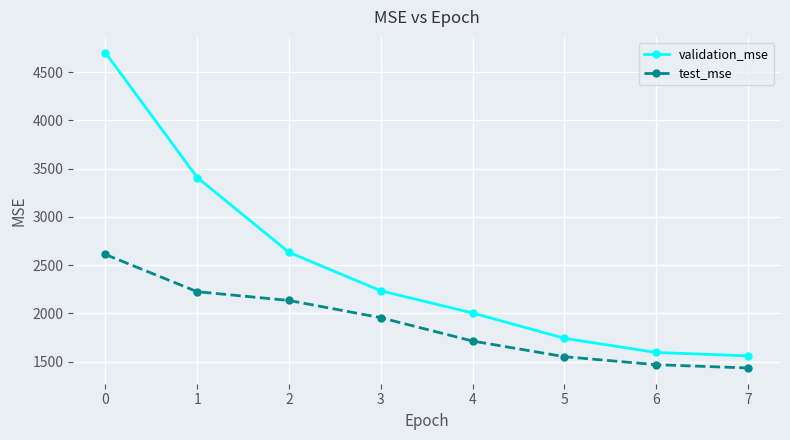

What is the sum of all test_mse values?

15086.6